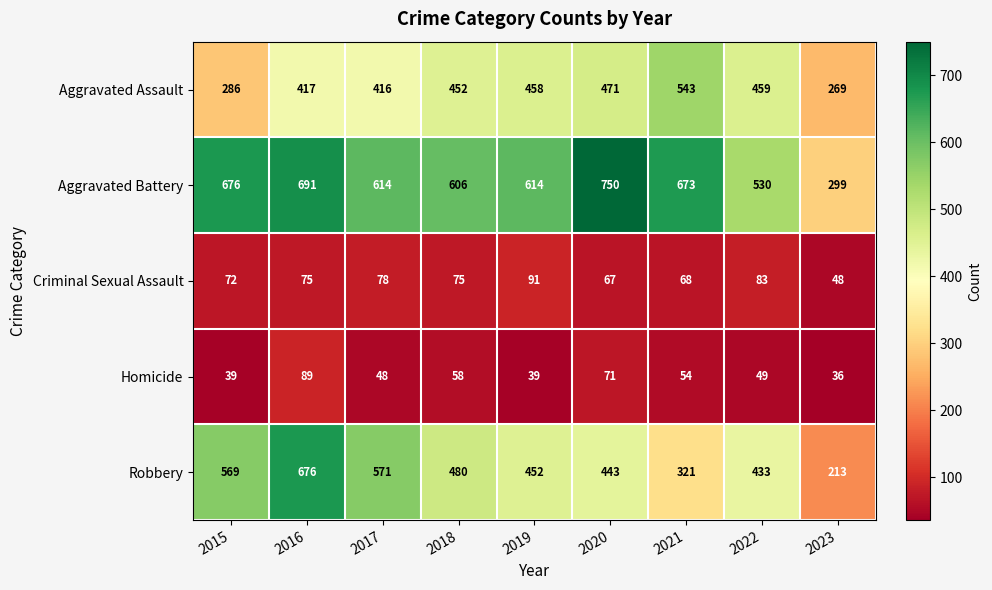

Is it true that Robbery equals 569 at 2015?

True